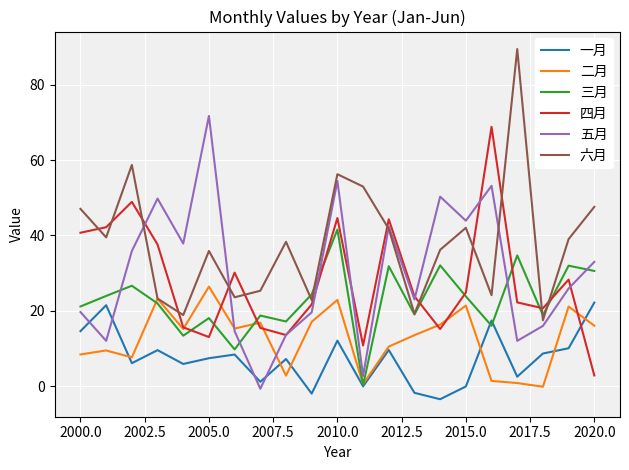

True or false: 六月 and 一月 cross at least once.

False